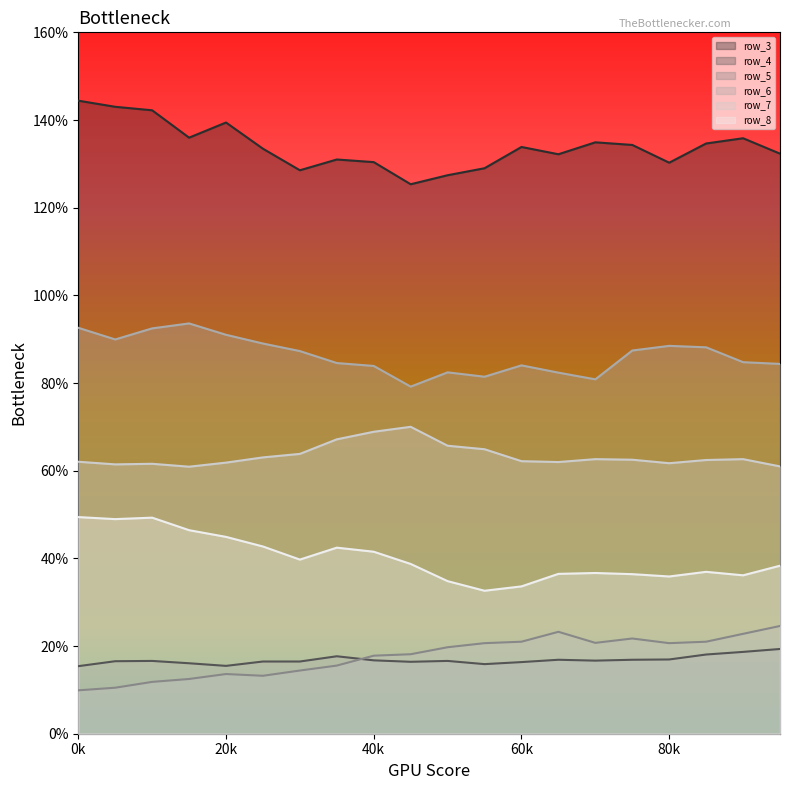

Is the value of row_5 at 10 greater than the value of row_4 at 17?

Yes